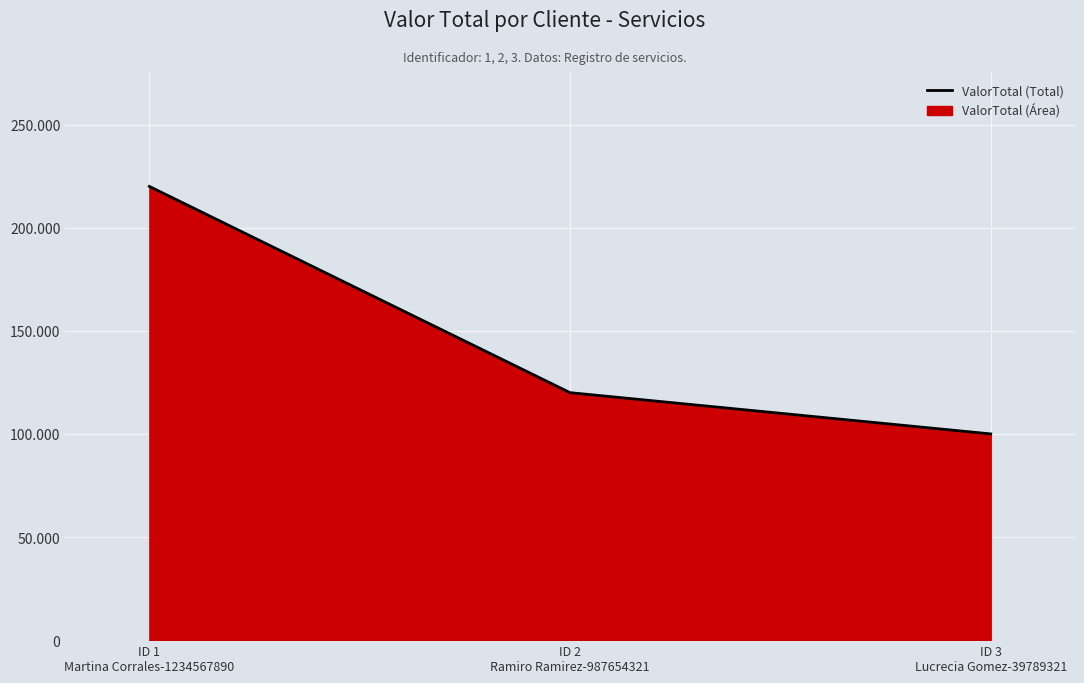

What is the change in value from ID 1
Martina Corrales-1234567890 to ID 3
Lucrecia Gomez-39789321?

-120000